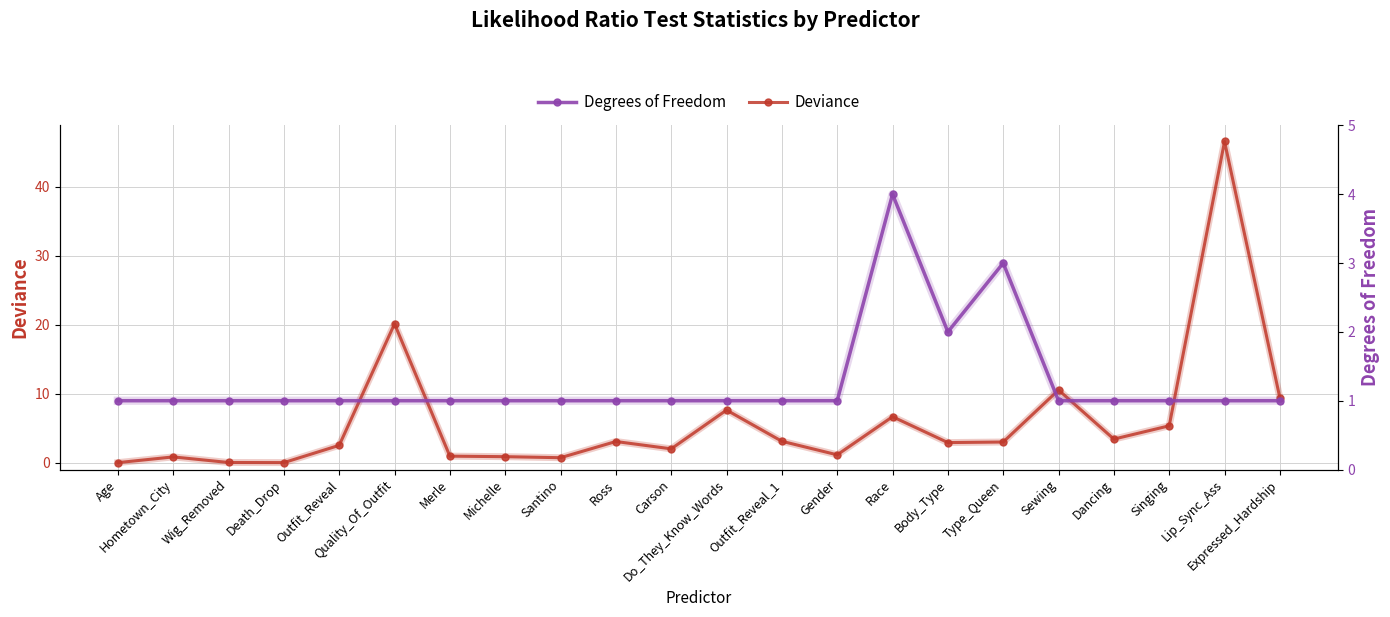

How many Degrees of Freedom values are between 1 and 2?

20